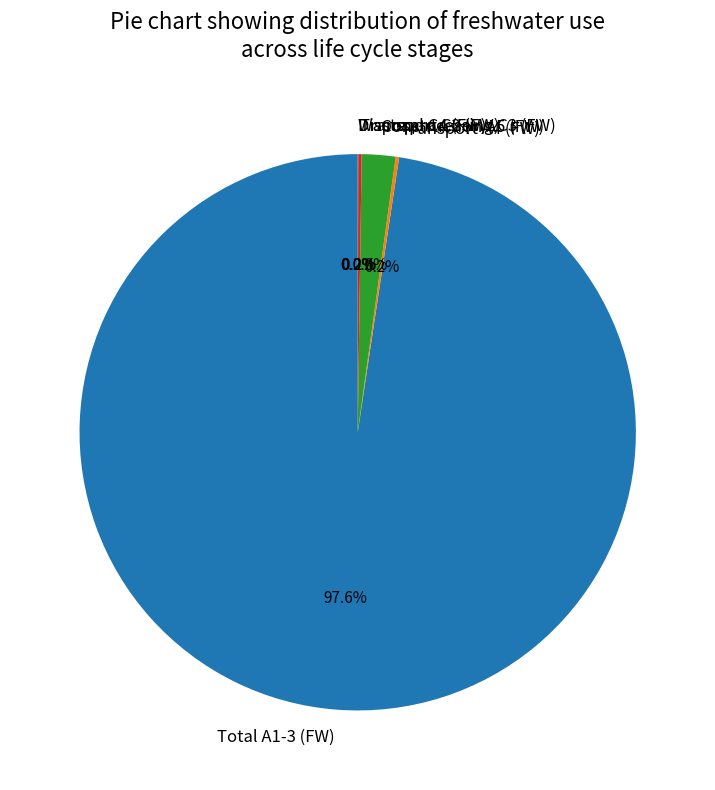

To the nearest percent, what is the average slice percentage?

17%